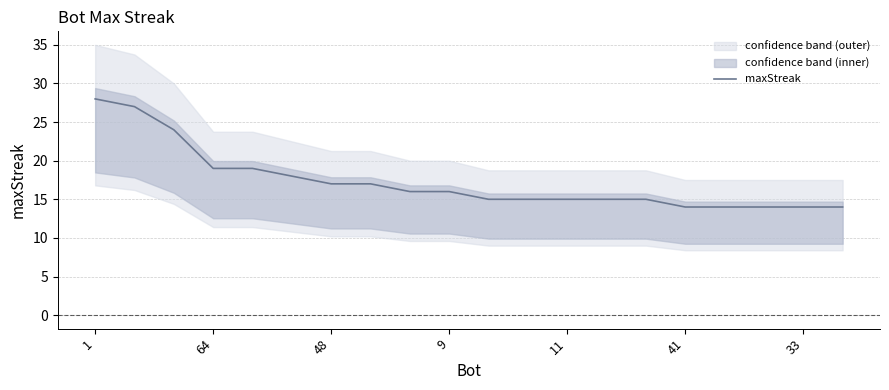

What is the smallest value displayed?

14